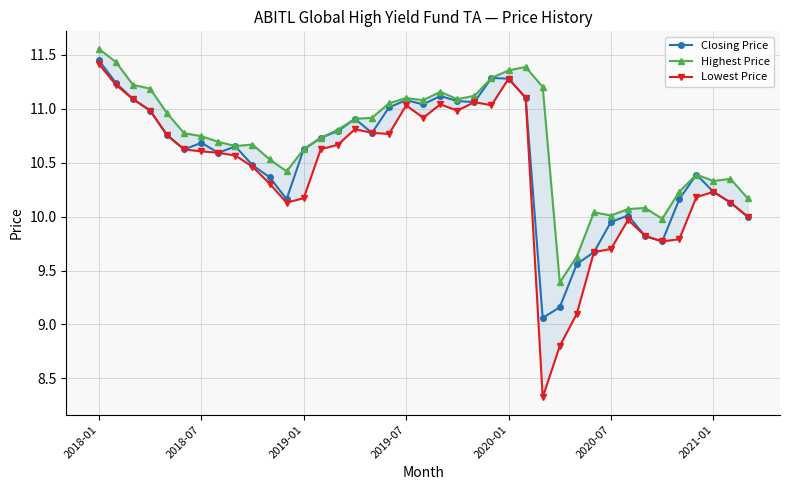

Is the value of Closing Price at 19 greater than the value of Highest Price at 22?

No